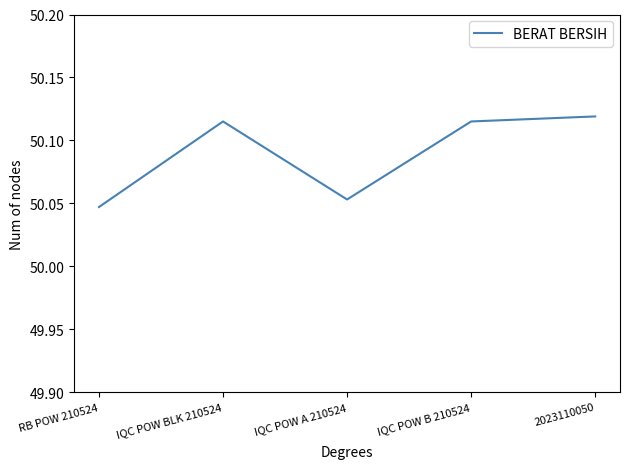

Count the values in the range 50 to 51.

5